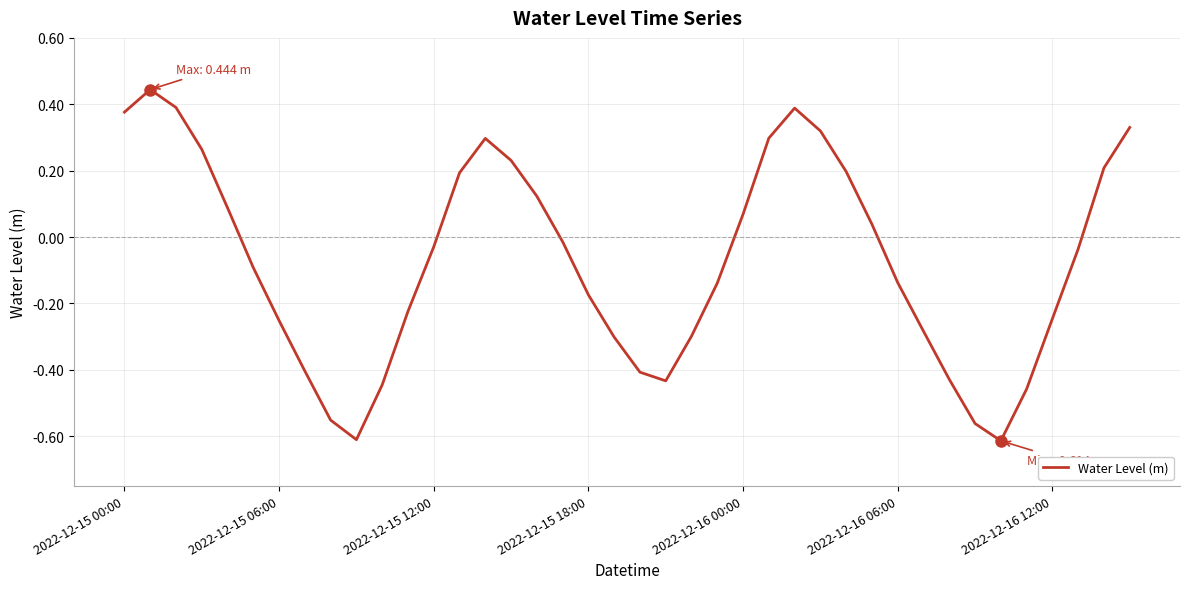

What is the difference between the maximum and minimum values?

1.1